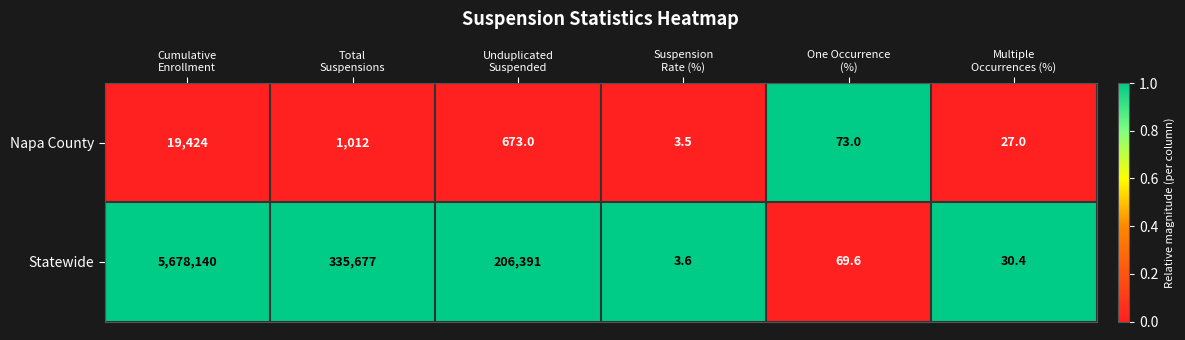

What is the highest value of the Napa County series?

19424.0